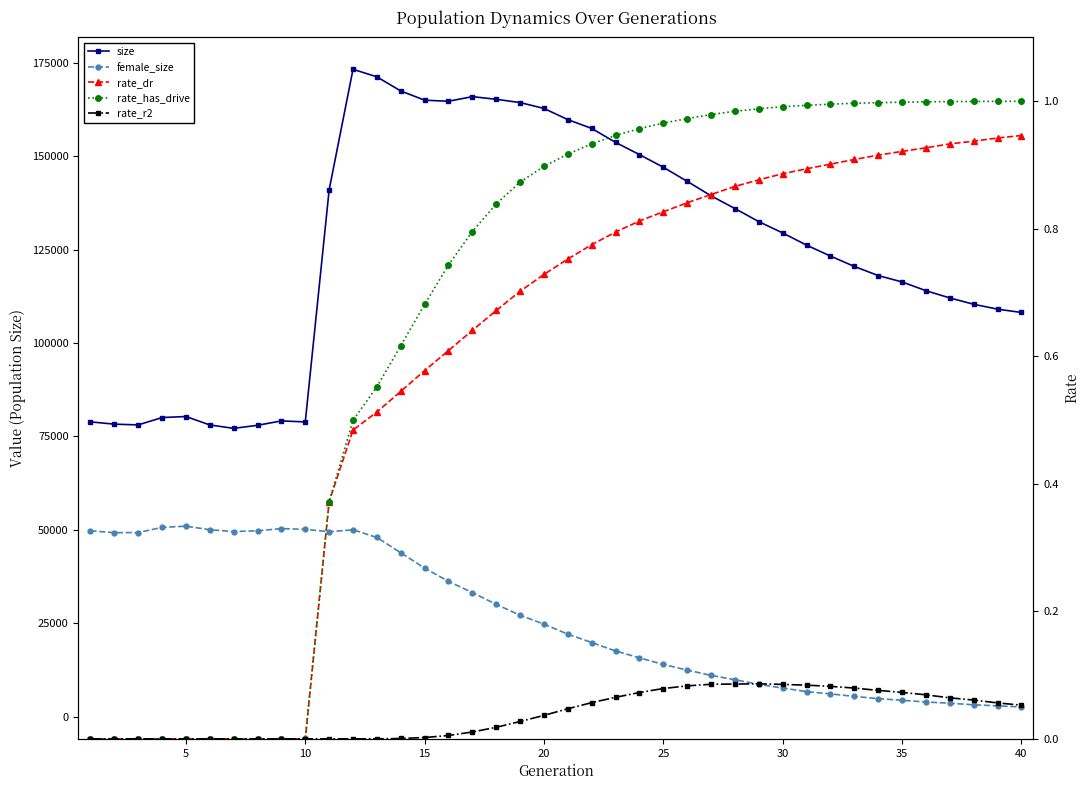

Which series has the widest spread of values?

size